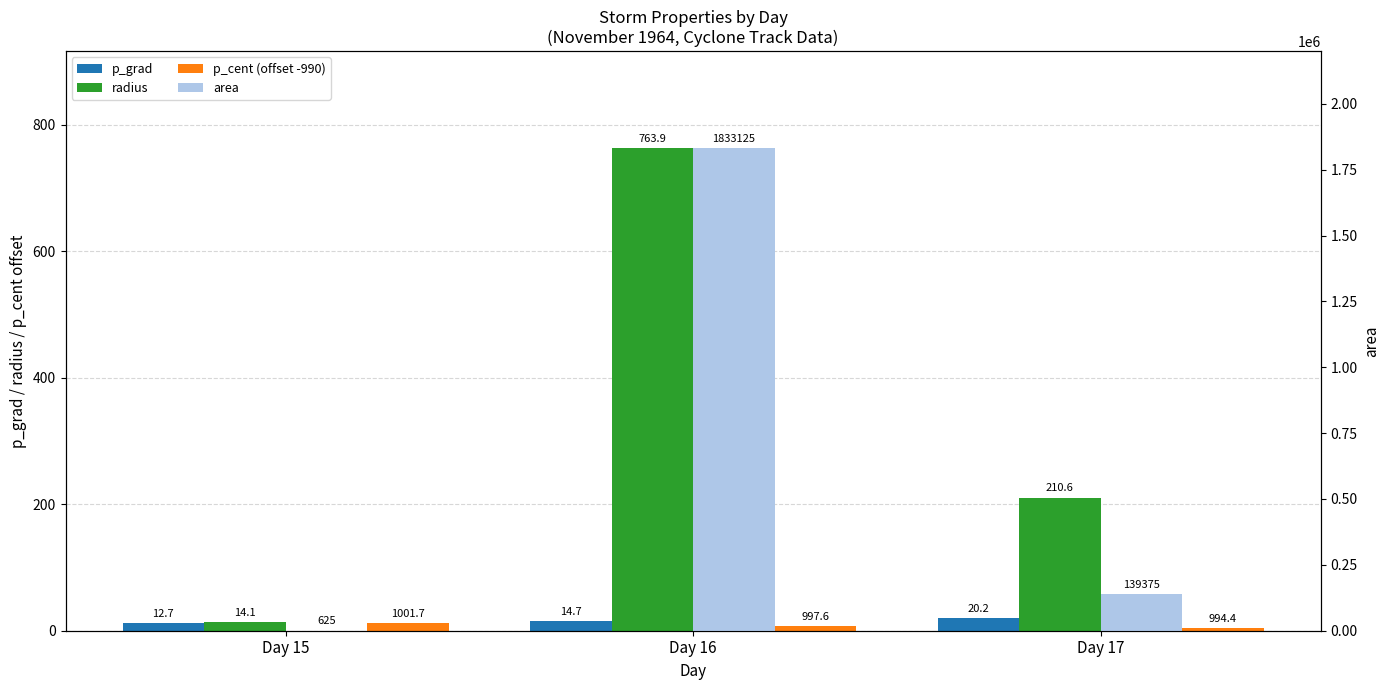

At Day 16, list the series in order from largest to smallest.

area, radius, p_grad, p_cent (offset -990)